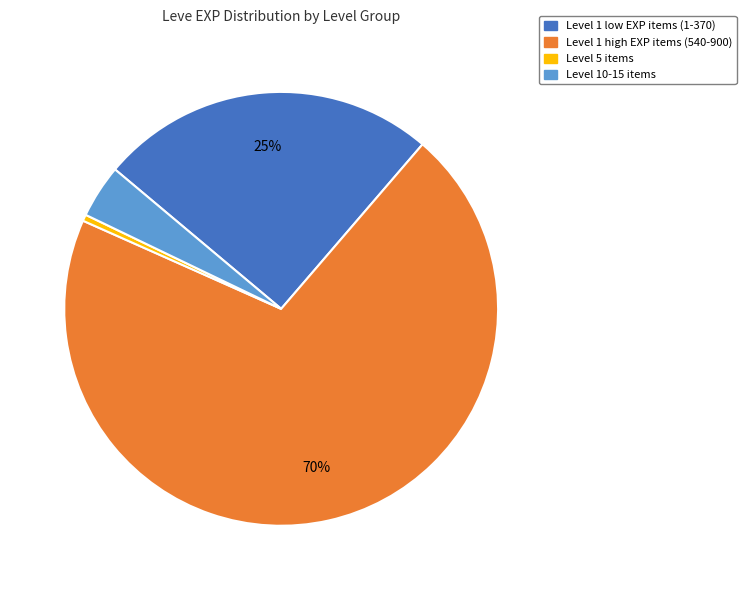

Is there a majority slice in this chart?

Yes